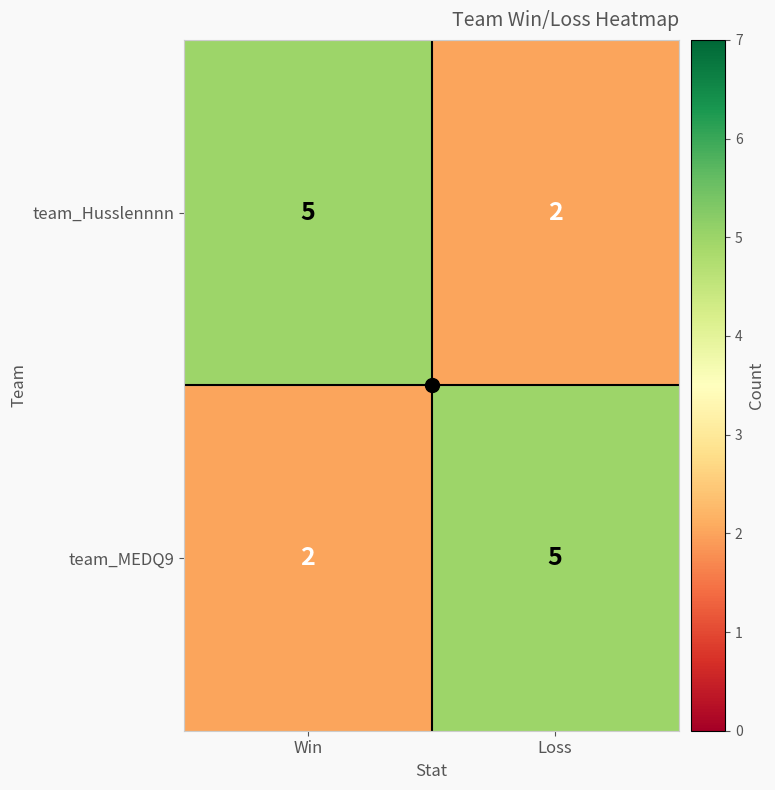

What is the difference between the highest and lowest values at Loss?

3